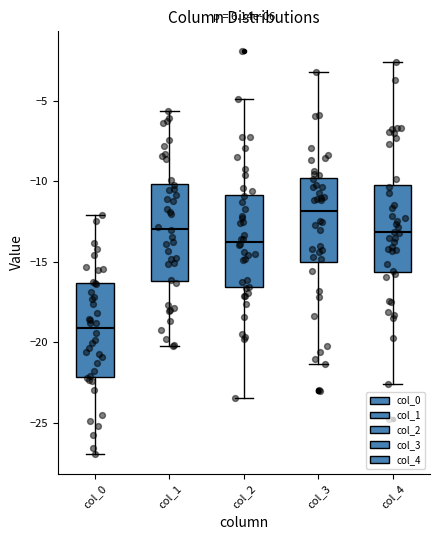

Where is the lower edge of the box for col_0 on the y-axis? The values are not printed on the chart, so give them approximately, as read against the axis.

-22.0